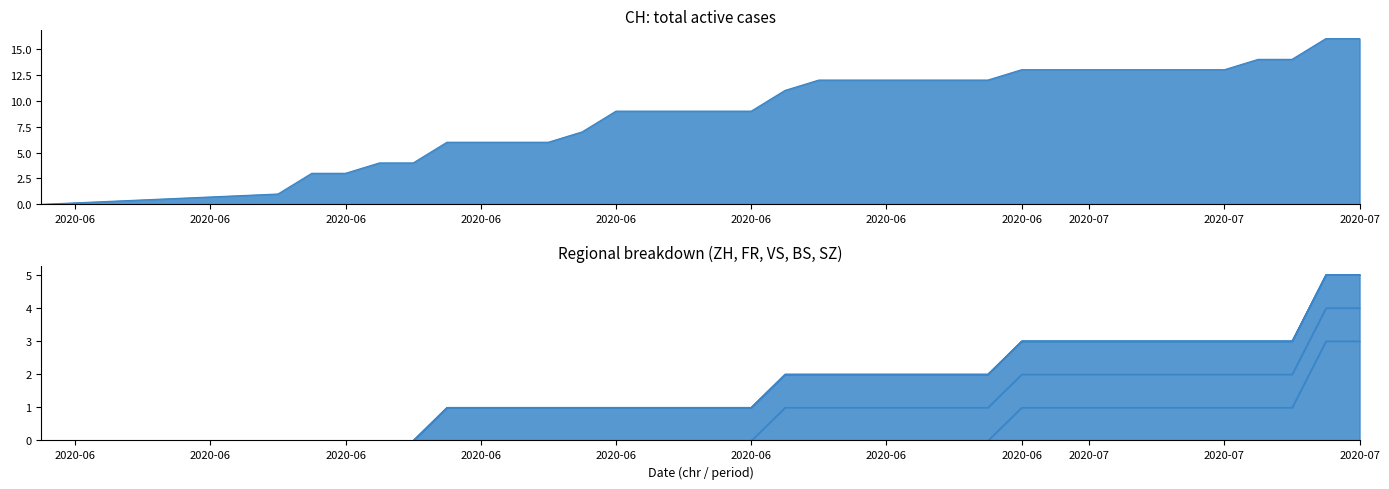

Reading left to right, what are all the values shown in this chart?

CH: 2020-05-31=0	2020-06-07=1	2020-06-08=3	2020-06-09=3	2020-06-10=4	2020-06-11=4	2020-06-12=6	2020-06-13=6	2020-06-14=6	2020-06-15=6	2020-06-16=7	2020-06-17=9	2020-06-18=9	2020-06-19=9	2020-06-20=9	2020-06-21=9	2020-06-22=11	2020-06-23=12	2020-06-24=12	2020-06-25=12	2020-06-26=12	2020-06-27=12	2020-06-28=12	2020-06-29=13	2020-06-30=13	2020-07-01=13	2020-07-02=13	2020-07-03=13	2020-07-04=13	2020-07-05=13	2020-07-06=14	2020-07-07=14	2020-07-08=16	2020-07-09=16
ZH: 2020-05-31=0	2020-06-07=0	2020-06-08=0	2020-06-09=0	2020-06-10=0	2020-06-11=0	2020-06-12=0	2020-06-13=0	2020-06-14=0	2020-06-15=0	2020-06-16=0	2020-06-17=0	2020-06-18=0	2020-06-19=0	2020-06-20=0	2020-06-21=0	2020-06-22=0	2020-06-23=0	2020-06-24=0	2020-06-25=0	2020-06-26=0	2020-06-27=0	2020-06-28=0	2020-06-29=1	2020-06-30=1	2020-07-01=1	2020-07-02=1	2020-07-03=1	2020-07-04=1	2020-07-05=1	2020-07-06=1	2020-07-07=1	2020-07-08=3	2020-07-09=3
BS: 2020-05-31=0	2020-06-07=0	2020-06-08=0	2020-06-09=0	2020-06-10=0	2020-06-11=0	2020-06-12=0	2020-06-13=0	2020-06-14=0	2020-06-15=0	2020-06-16=0	2020-06-17=0	2020-06-18=0	2020-06-19=0	2020-06-20=0	2020-06-21=0	2020-06-22=0	2020-06-23=0	2020-06-24=0	2020-06-25=0	2020-06-26=0	2020-06-27=0	2020-06-28=0	2020-06-29=0	2020-06-30=0	2020-07-01=0	2020-07-02=0	2020-07-03=0	2020-07-04=0	2020-07-05=0	2020-07-06=0	2020-07-07=0	2020-07-08=0	2020-07-09=0
FR: 2020-05-31=0	2020-06-07=0	2020-06-08=0	2020-06-09=0	2020-06-10=0	2020-06-11=0	2020-06-12=0	2020-06-13=0	2020-06-14=0	2020-06-15=0	2020-06-16=0	2020-06-17=0	2020-06-18=0	2020-06-19=0	2020-06-20=0	2020-06-21=0	2020-06-22=1	2020-06-23=1	2020-06-24=1	2020-06-25=1	2020-06-26=1	2020-06-27=1	2020-06-28=1	2020-06-29=1	2020-06-30=1	2020-07-01=1	2020-07-02=1	2020-07-03=1	2020-07-04=1	2020-07-05=1	2020-07-06=1	2020-07-07=1	2020-07-08=1	2020-07-09=1
VS: 2020-05-31=0	2020-06-07=0	2020-06-08=0	2020-06-09=0	2020-06-10=0	2020-06-11=0	2020-06-12=1	2020-06-13=1	2020-06-14=1	2020-06-15=1	2020-06-16=1	2020-06-17=1	2020-06-18=1	2020-06-19=1	2020-06-20=1	2020-06-21=1	2020-06-22=1	2020-06-23=1	2020-06-24=1	2020-06-25=1	2020-06-26=1	2020-06-27=1	2020-06-28=1	2020-06-29=1	2020-06-30=1	2020-07-01=1	2020-07-02=1	2020-07-03=1	2020-07-04=1	2020-07-05=1	2020-07-06=1	2020-07-07=1	2020-07-08=1	2020-07-09=1
SZ: 2020-05-31=0	2020-06-07=0	2020-06-08=0	2020-06-09=0	2020-06-10=0	2020-06-11=0	2020-06-12=0	2020-06-13=0	2020-06-14=0	2020-06-15=0	2020-06-16=0	2020-06-17=0	2020-06-18=0	2020-06-19=0	2020-06-20=0	2020-06-21=0	2020-06-22=0	2020-06-23=0	2020-06-24=0	2020-06-25=0	2020-06-26=0	2020-06-27=0	2020-06-28=0	2020-06-29=0	2020-06-30=0	2020-07-01=0	2020-07-02=0	2020-07-03=0	2020-07-04=0	2020-07-05=0	2020-07-06=0	2020-07-07=0	2020-07-08=0	2020-07-09=0